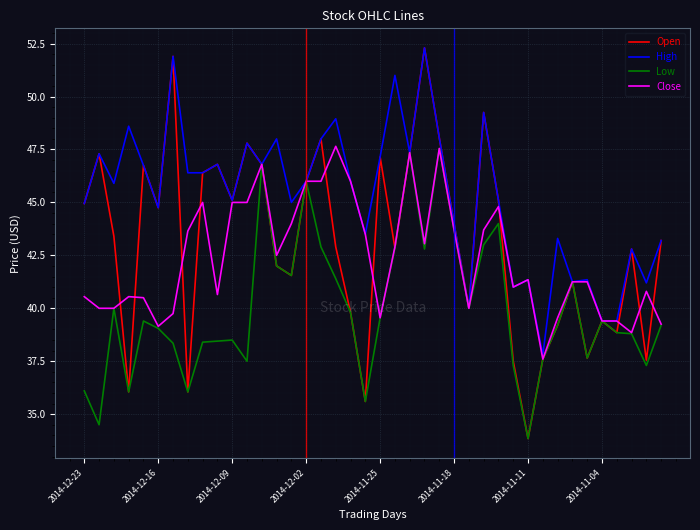

Which series has the largest total across all categories?

High